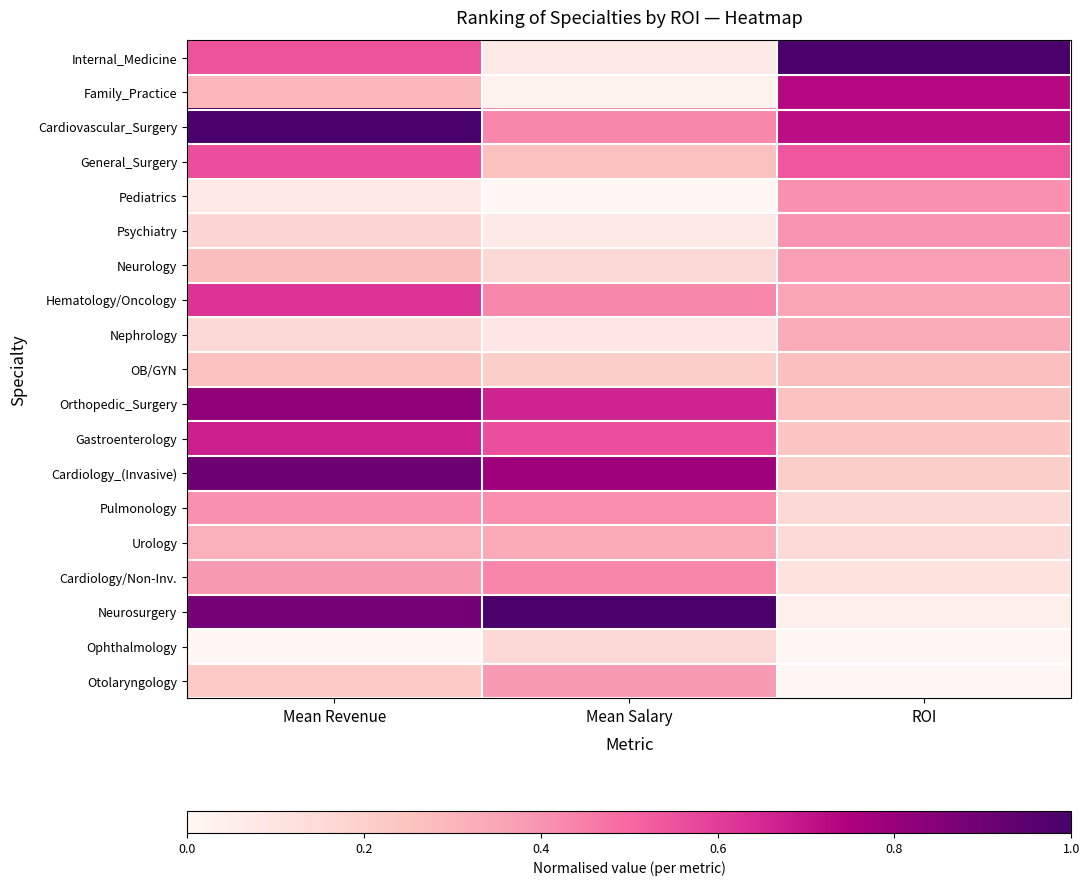

Reading left to right, what are all the values shown in this chart?

Internal_Medicine: Mean Revenue=0.5	Mean Salary=0.1	ROI=1.0
Family_Practice: Mean Revenue=0.3	Mean Salary=0.0	ROI=0.7
Cardiovascular_Surgery: Mean Revenue=1.0	Mean Salary=0.4	ROI=0.7
General_Surgery: Mean Revenue=0.6	Mean Salary=0.3	ROI=0.5
Pediatrics: Mean Revenue=0.1	Mean Salary=0.0	ROI=0.4
Psychiatry: Mean Revenue=0.2	Mean Salary=0.1	ROI=0.4
Neurology: Mean Revenue=0.3	Mean Salary=0.2	ROI=0.4
Hematology/Oncology: Mean Revenue=0.6	Mean Salary=0.4	ROI=0.4
Nephrology: Mean Revenue=0.2	Mean Salary=0.1	ROI=0.3
OB/GYN: Mean Revenue=0.3	Mean Salary=0.2	ROI=0.3
Orthopedic_Surgery: Mean Revenue=0.8	Mean Salary=0.7	ROI=0.3
Gastroenterology: Mean Revenue=0.7	Mean Salary=0.6	ROI=0.2
Cardiology_(Invasive): Mean Revenue=0.9	Mean Salary=0.8	ROI=0.2
Pulmonology: Mean Revenue=0.4	Mean Salary=0.4	ROI=0.2
Urology: Mean Revenue=0.3	Mean Salary=0.3	ROI=0.1
Cardiology/Non-Inv.: Mean Revenue=0.4	Mean Salary=0.4	ROI=0.1
Neurosurgery: Mean Revenue=0.9	Mean Salary=1.0	ROI=0.0
Ophthalmology: Mean Revenue=0.0	Mean Salary=0.2	ROI=0.0
Otolaryngology: Mean Revenue=0.2	Mean Salary=0.4	ROI=0.0